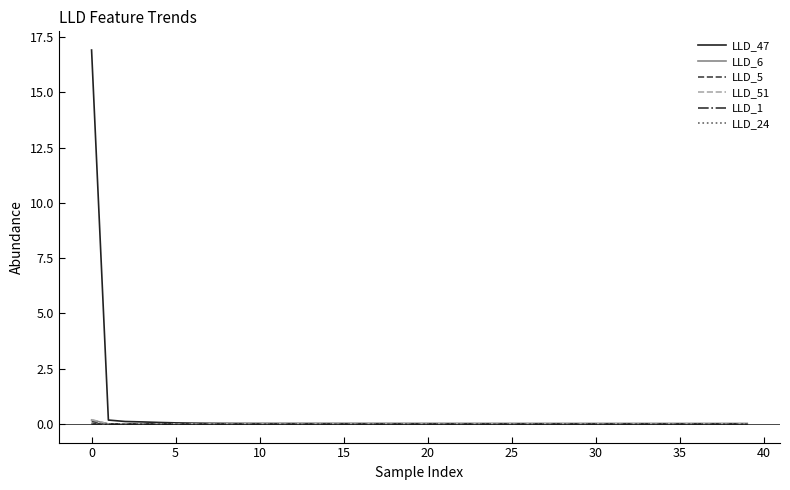

What is the greatest value displayed?

16.9